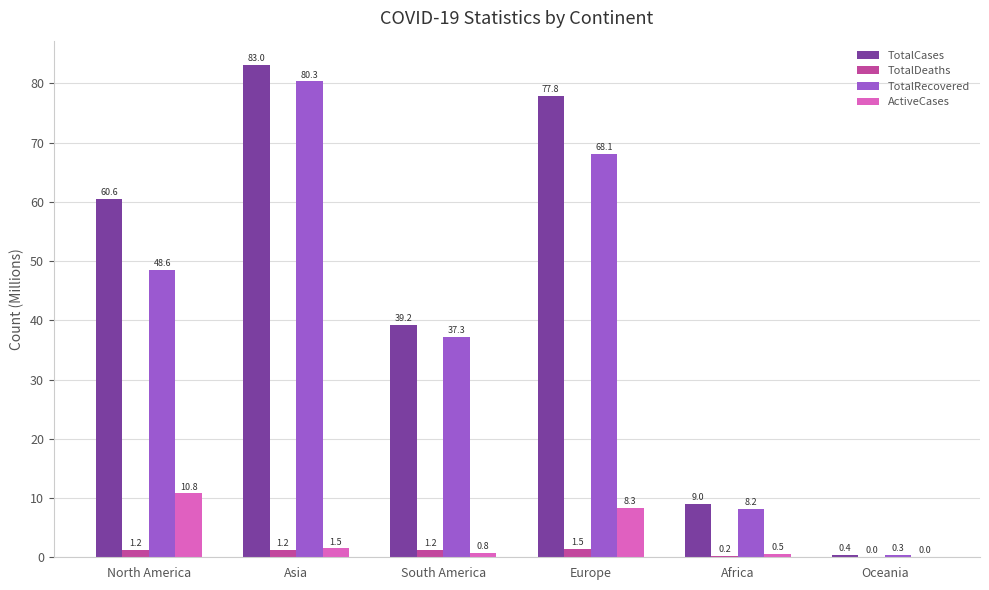

Is it true that ActiveCases equals 3.7 at North America?

False